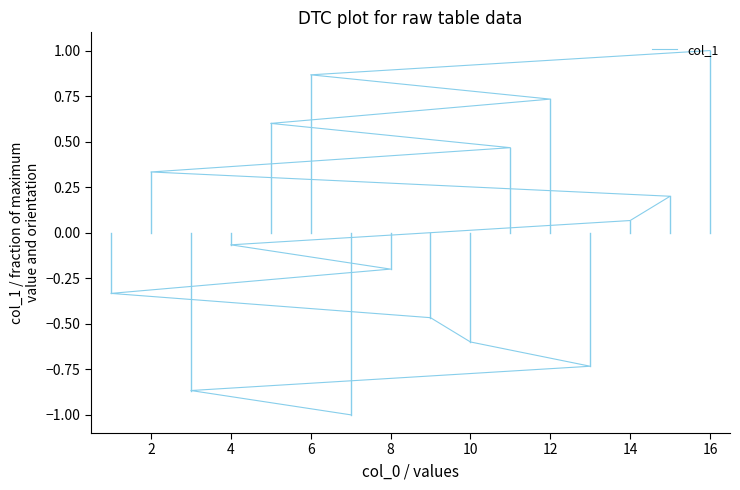

At which label is the value closest to 0?

4